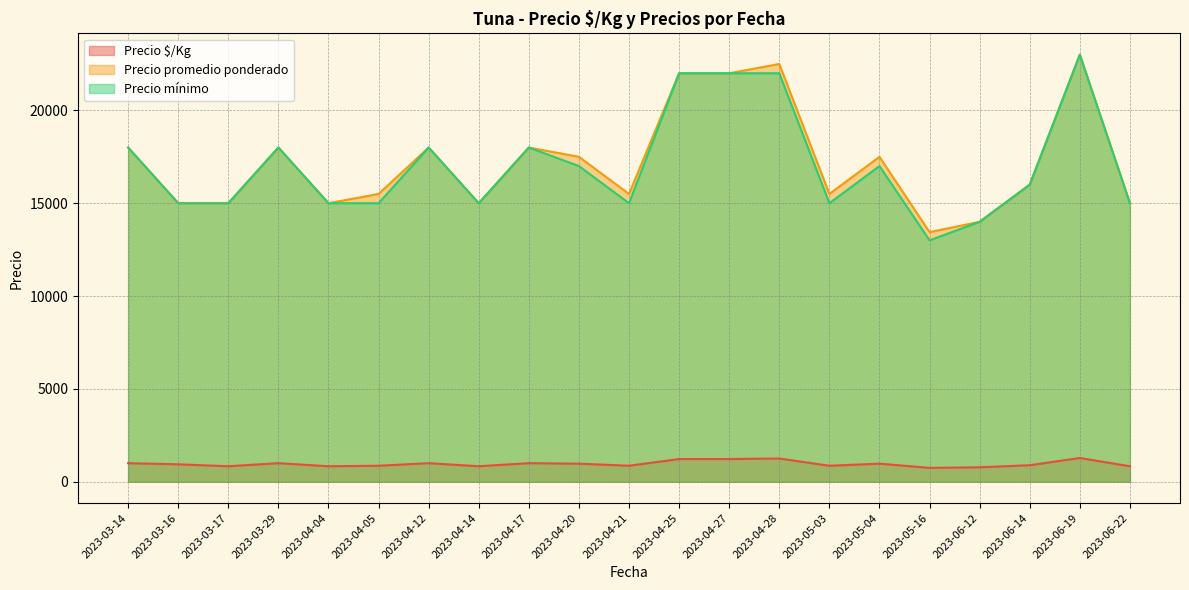

What is the difference between the Precio promedio ponderado values at 2023-06-22 and 2023-06-12?

1000